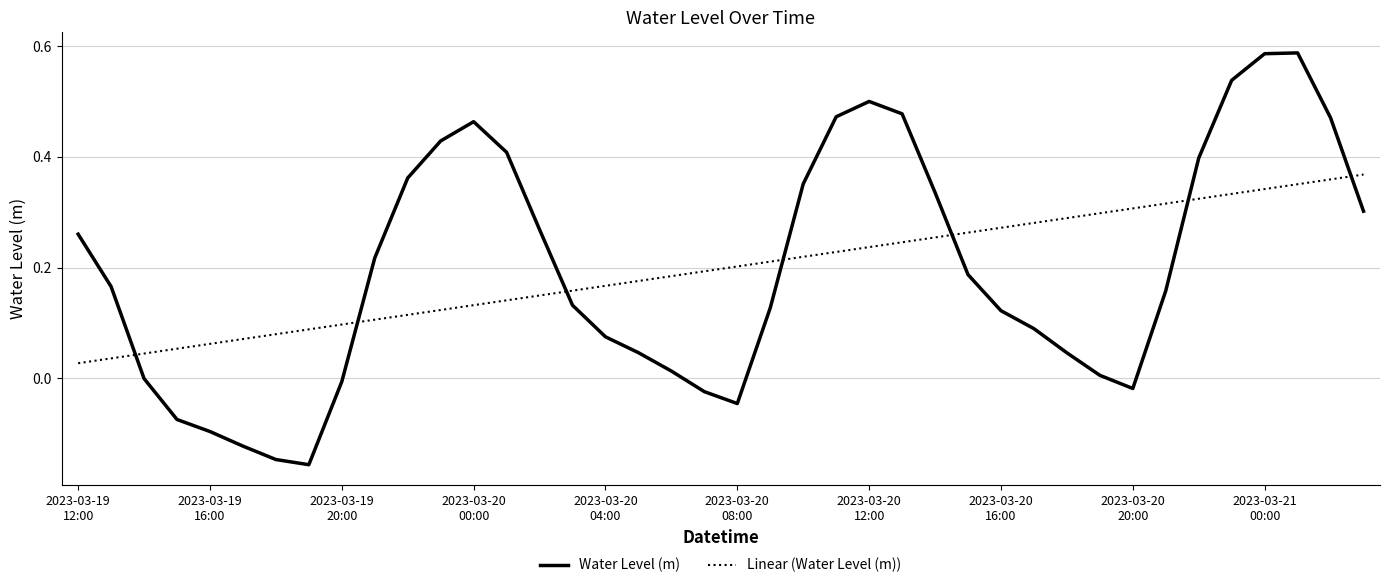

How many lines are shown in the chart?

2